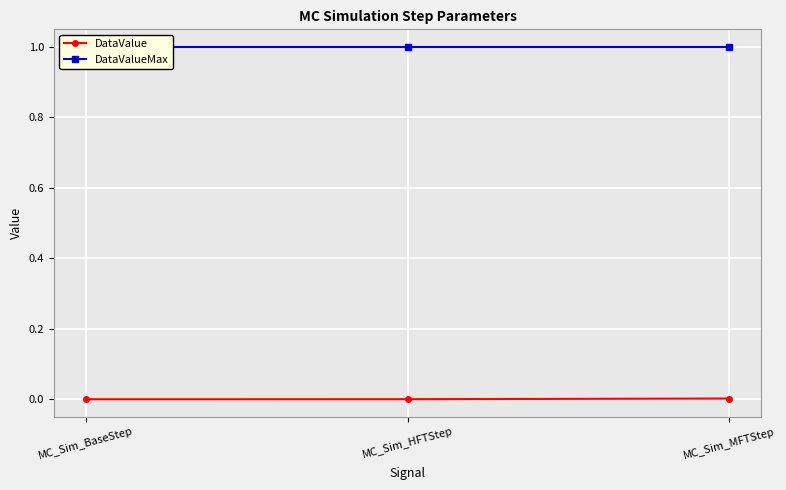

Is the value of DataValue at MC_Sim_MFTStep greater than the value of DataValueMax at MC_Sim_MFTStep?

No